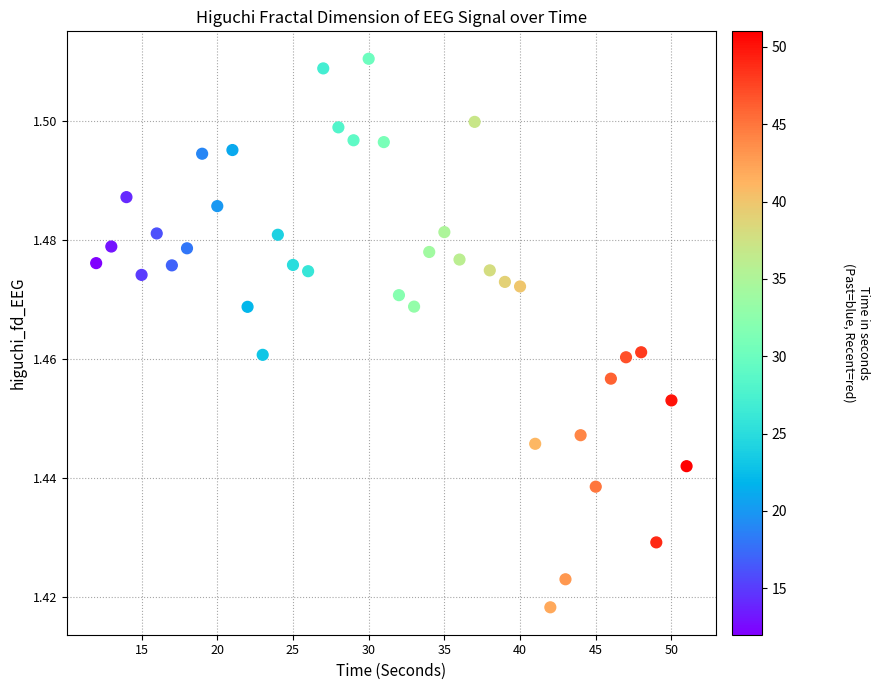

What is the range of X values (max minus min)?

39.0